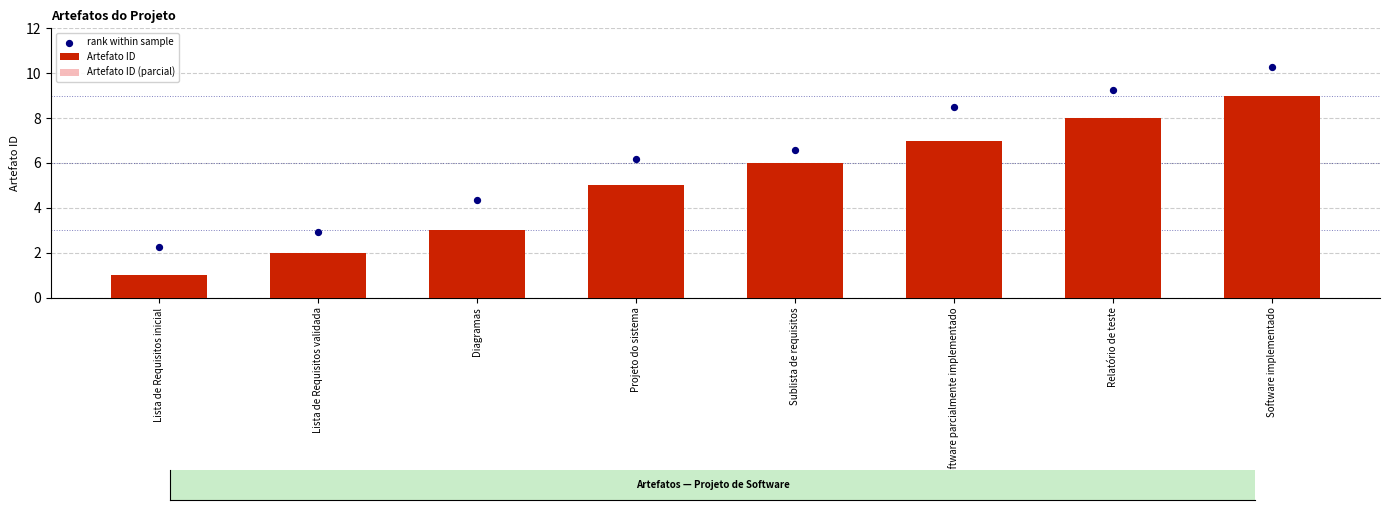

Which series reaches the minimum Y coordinate?

Artefato ID (parcial)